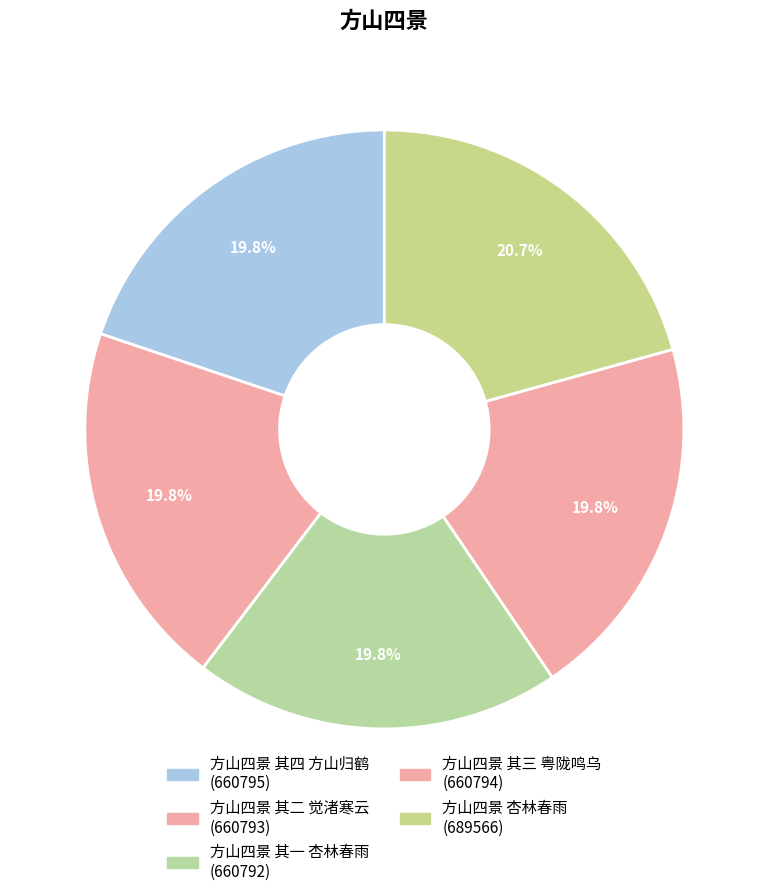

How many segments does this pie chart have?

5